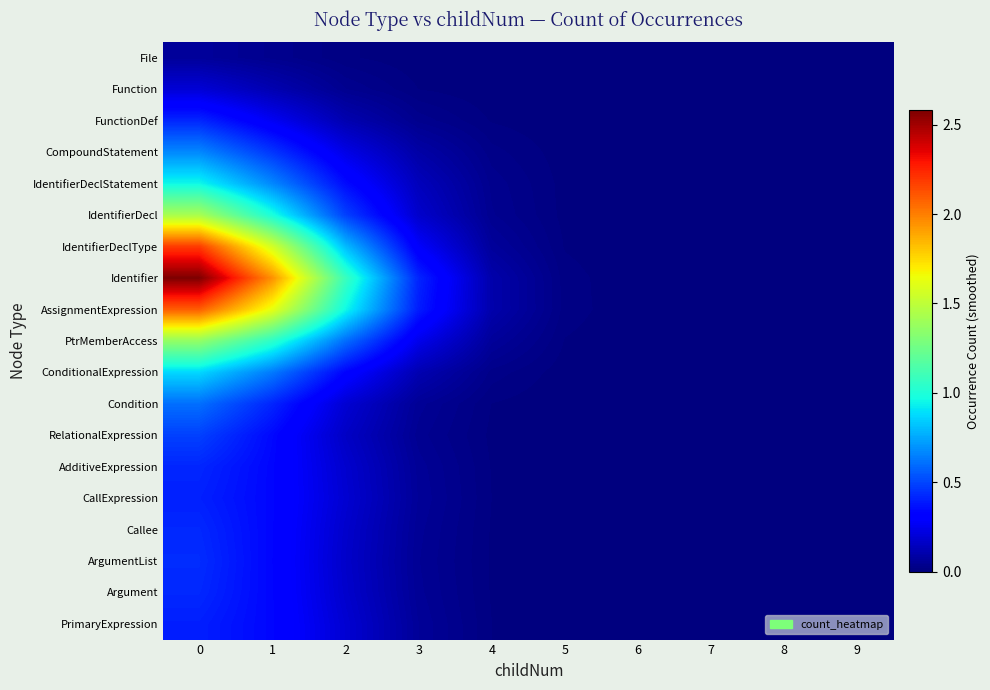

Reading left to right, what are all the values shown in this chart?

File: 0=0.1	1=0.0	2=0.0	3=0.0	4=0.0	5=0.0	6=0.0	7=0.0	8=0.0	9=0.0
Function: 0=0.2	1=0.1	2=0.0	3=0.0	4=0.0	5=0.0	6=0.0	7=0.0	8=0.0	9=0.0
FunctionDef: 0=0.4	1=0.3	2=0.1	3=0.0	4=0.0	5=0.0	6=0.0	7=0.0	8=0.0	9=0.0
CompoundStatement: 0=0.7	1=0.5	2=0.2	3=0.1	4=0.0	5=0.0	6=0.0	7=0.0	8=0.0	9=0.0
IdentifierDeclStatement: 0=1.0	1=0.7	2=0.4	3=0.1	4=0.0	5=0.0	6=0.0	7=0.0	8=0.0	9=0.0
IdentifierDecl: 0=1.4	1=1.0	2=0.5	3=0.2	4=0.0	5=0.0	6=0.0	7=0.0	8=0.0	9=0.0
IdentifierDeclType: 0=2.2	1=1.6	2=0.8	3=0.3	4=0.1	5=0.0	6=0.0	7=0.0	8=0.0	9=0.0
Identifier: 0=2.6	1=2.0	2=1.1	3=0.4	4=0.1	5=0.0	6=0.0	7=0.0	8=0.0	9=0.0
AssignmentExpression: 0=2.1	1=1.6	2=1.0	3=0.4	4=0.1	5=0.0	6=0.0	7=0.0	8=0.0	9=0.0
PtrMemberAccess: 0=1.4	1=1.0	2=0.6	3=0.2	4=0.1	5=0.0	6=0.0	7=0.0	8=0.0	9=0.0
ConditionalExpression: 0=0.9	1=0.6	2=0.3	3=0.1	4=0.0	5=0.0	6=0.0	7=0.0	8=0.0	9=0.0
Condition: 0=0.6	1=0.4	2=0.2	3=0.1	4=0.0	5=0.0	6=0.0	7=0.0	8=0.0	9=0.0
RelationalExpression: 0=0.5	1=0.3	2=0.2	3=0.0	4=0.0	5=0.0	6=0.0	7=0.0	8=0.0	9=0.0
AdditiveExpression: 0=0.4	1=0.3	2=0.2	3=0.1	4=0.0	5=0.0	6=0.0	7=0.0	8=0.0	9=0.0
CallExpression: 0=0.4	1=0.3	2=0.2	3=0.1	4=0.0	5=0.0	6=0.0	7=0.0	8=0.0	9=0.0
Callee: 0=0.4	1=0.3	2=0.2	3=0.1	4=0.0	5=0.0	6=0.0	7=0.0	8=0.0	9=0.0
ArgumentList: 0=0.4	1=0.3	2=0.2	3=0.1	4=0.0	5=0.0	6=0.0	7=0.0	8=0.0	9=0.0
Argument: 0=0.4	1=0.3	2=0.2	3=0.1	4=0.0	5=0.0	6=0.0	7=0.0	8=0.0	9=0.0
PrimaryExpression: 0=0.4	1=0.3	2=0.2	3=0.1	4=0.0	5=0.0	6=0.0	7=0.0	8=0.0	9=0.0